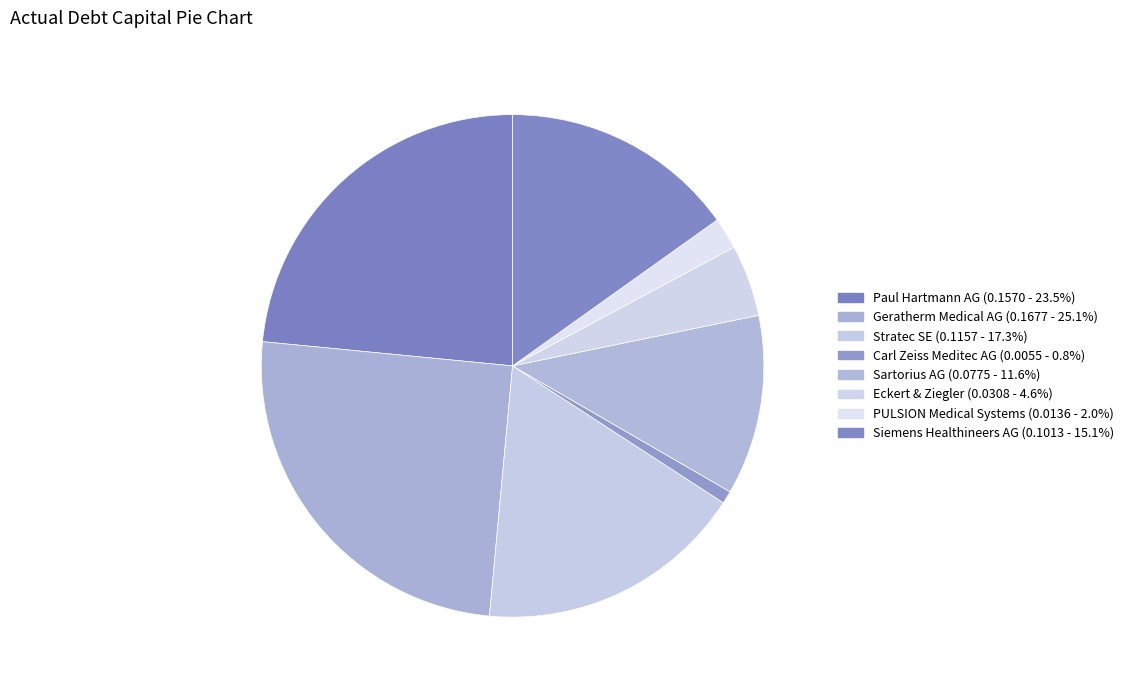

What is the change in value from Stratec SE to Carl Zeiss Meditec AG?

-0.1